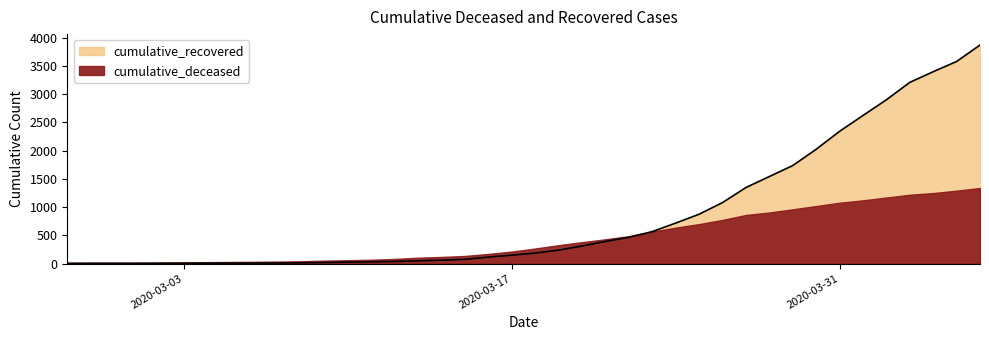

At which category does the chart reach its peak across all series?

2020-04-06